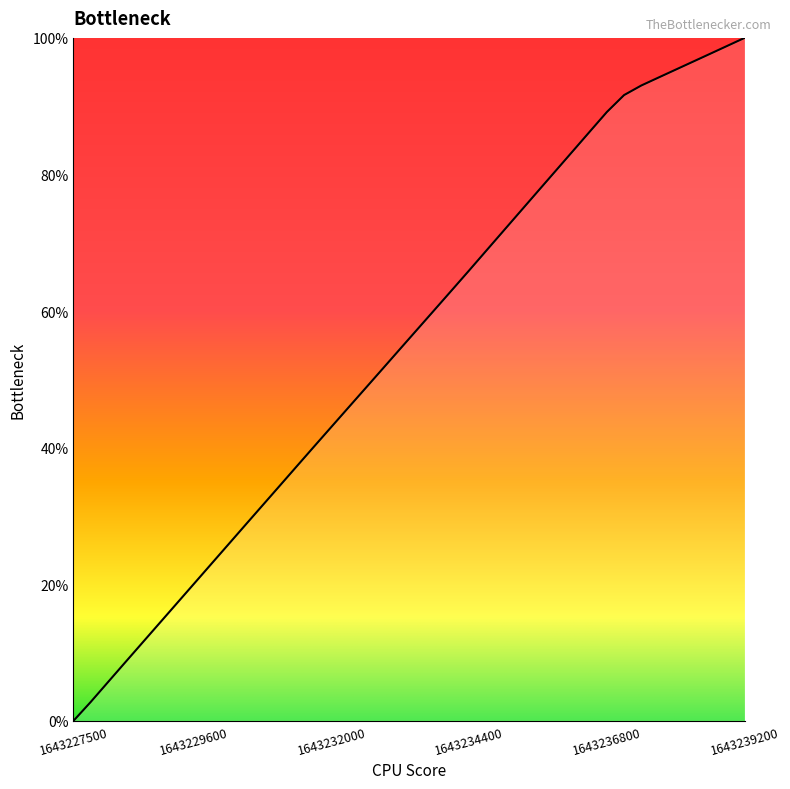

What is the difference between the maximum and minimum values?

100.0